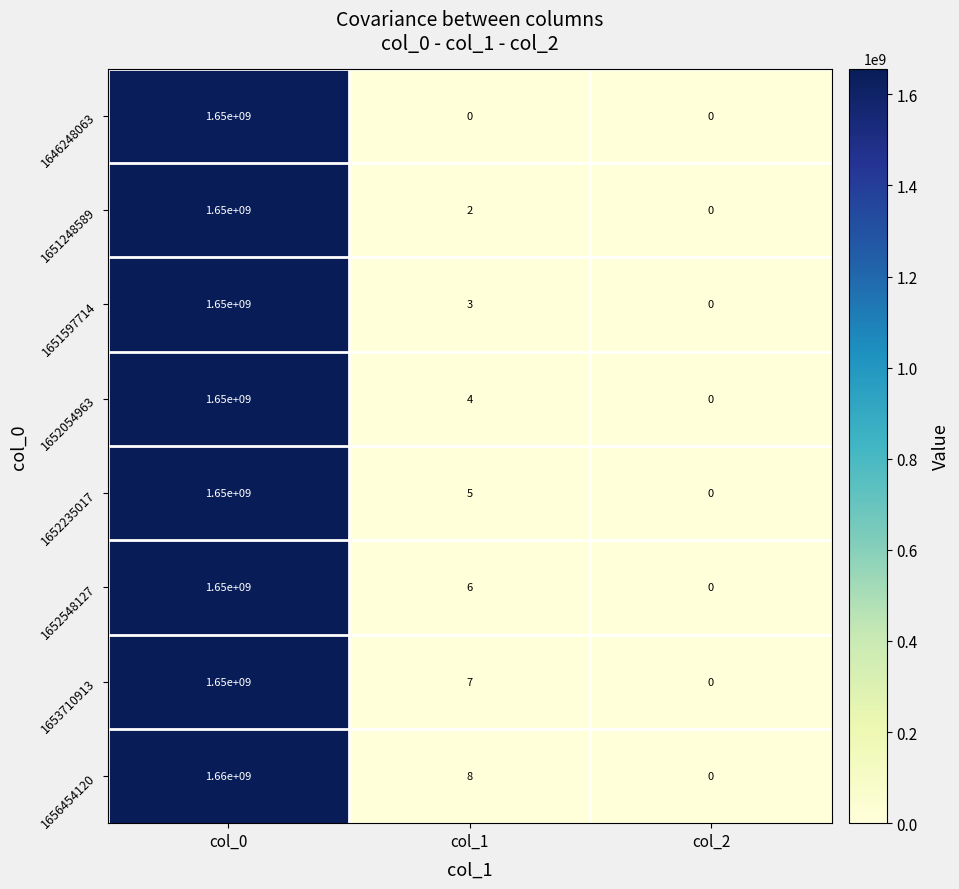

Reading right to left, what are all the values shown in this chart?

1646248063: col_2=0	col_1=0	col_0=1650000000
1651248589: col_2=0	col_1=2	col_0=1650000000
1651597714: col_2=0	col_1=3	col_0=1650000000
1652054963: col_2=0	col_1=4	col_0=1650000000
1652235017: col_2=0	col_1=5	col_0=1650000000
1652548127: col_2=0	col_1=6	col_0=1650000000
1653710913: col_2=0	col_1=7	col_0=1650000000
1656454120: col_2=0	col_1=8	col_0=1660000000